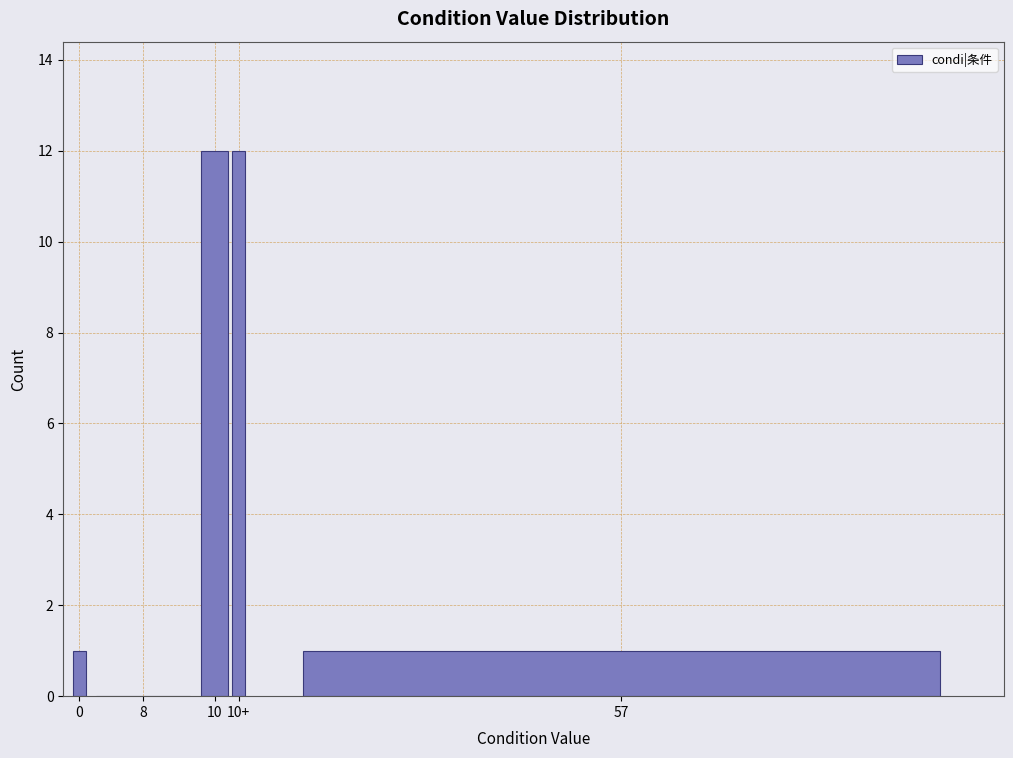

Reading left to right, list all the values displayed in this chart.

0=1	8=0	10=12	10+=12	57=1